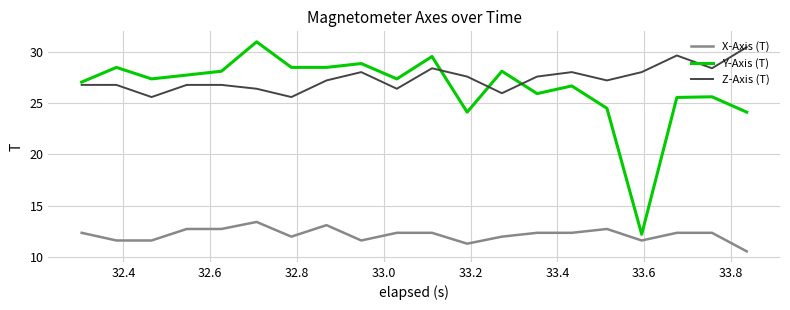

True or false: X-Axis (T) and Y-Axis (T) intersect in this chart.

False